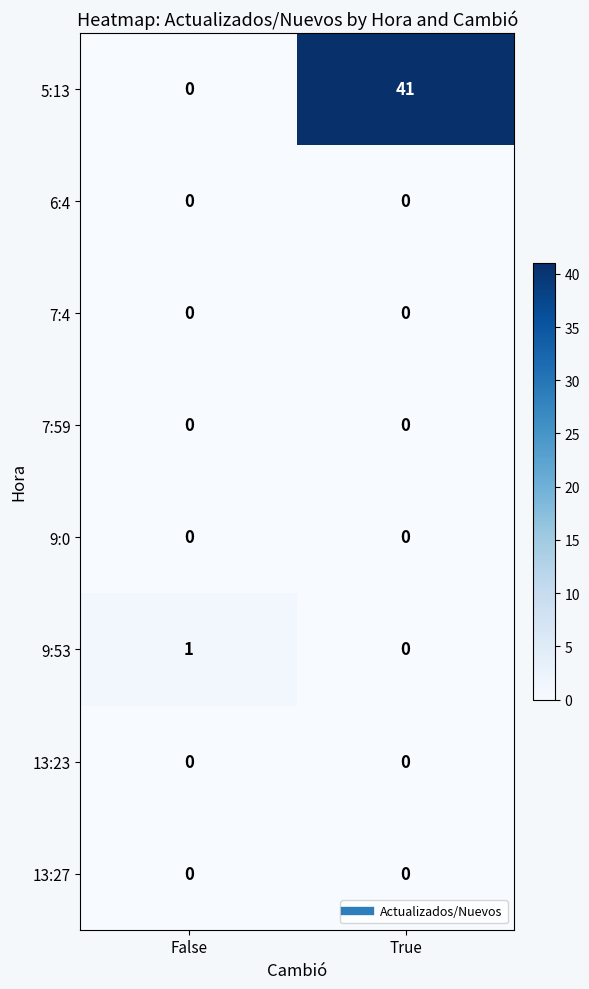

What is the difference between the highest and lowest values at True?

41